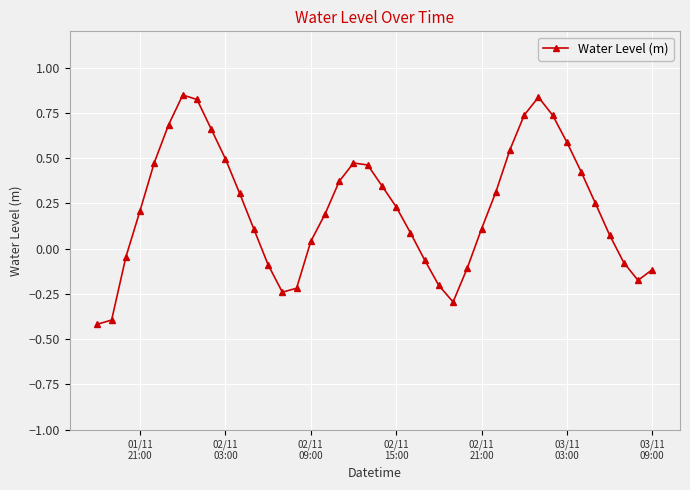

What is the sum of all values?

9.0